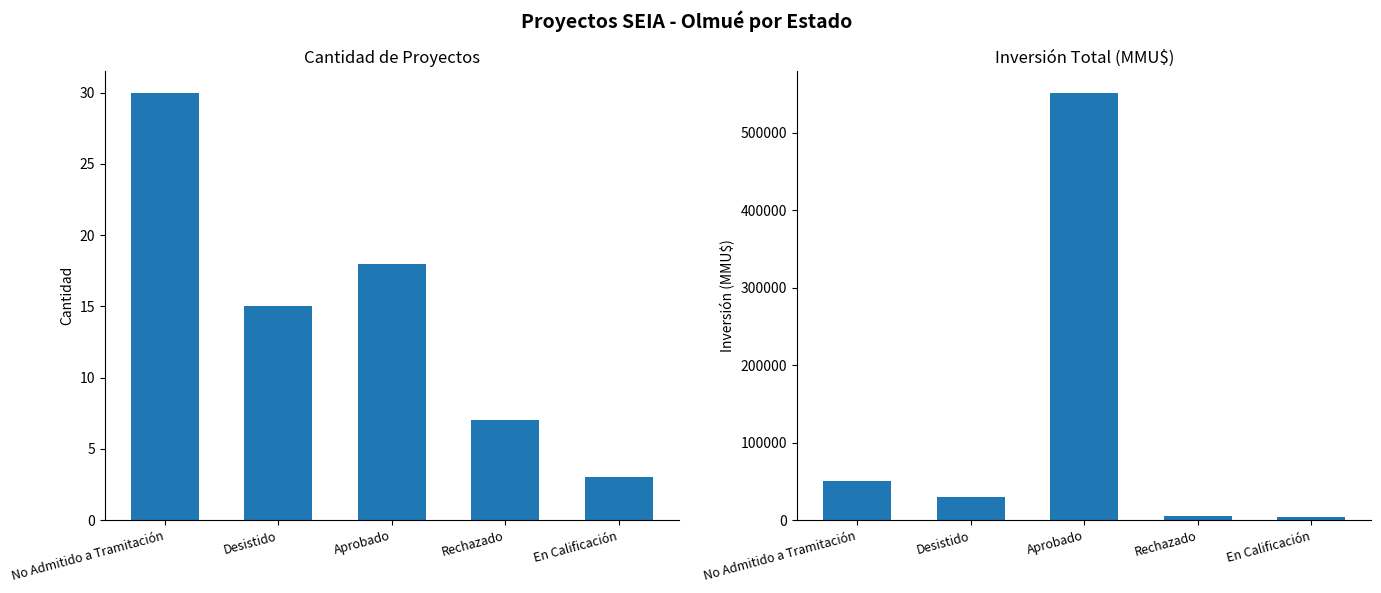

What is the total value across all series at Aprobado?

551616